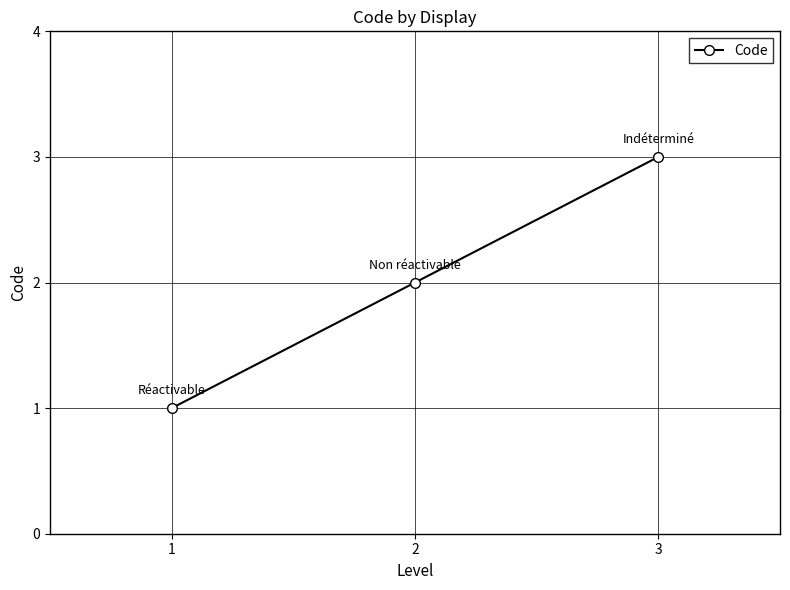

How many values are between 1 and 3?

3